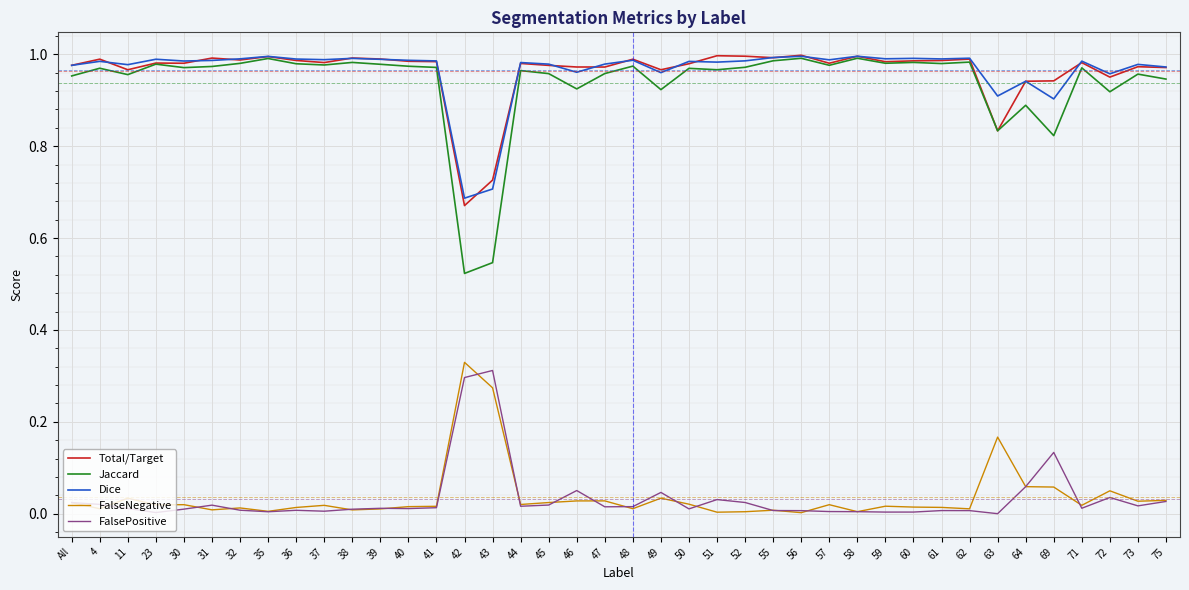

At which label does FalseNegative reach its peak?

42